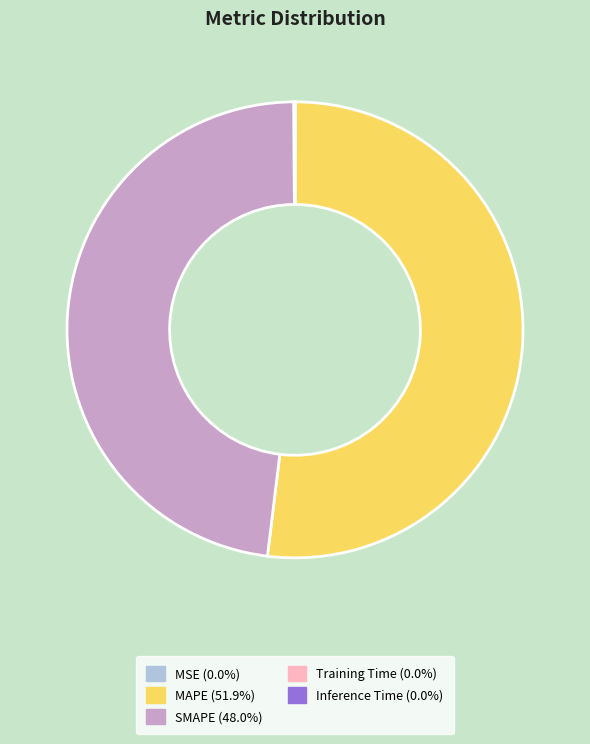

Which category has the biggest portion of the pie?

MAPE